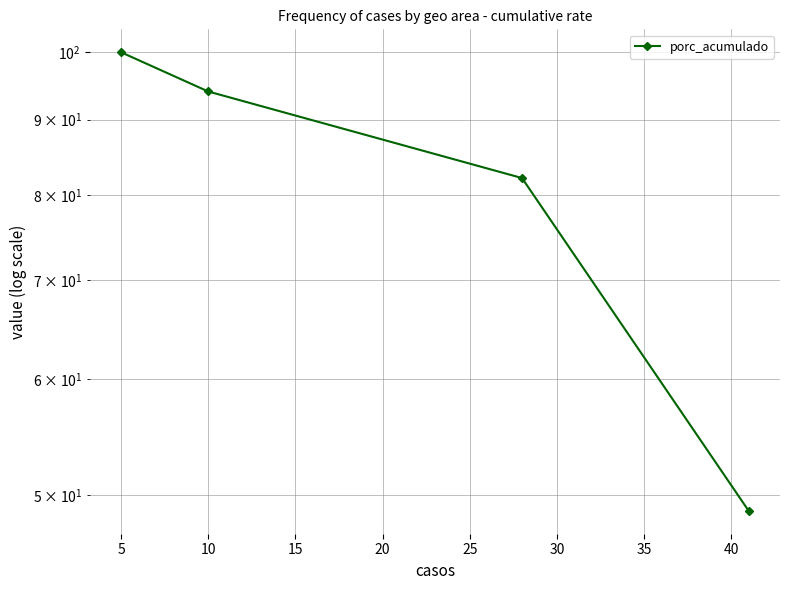

Is it true that the value at 5 is 63.0?

False